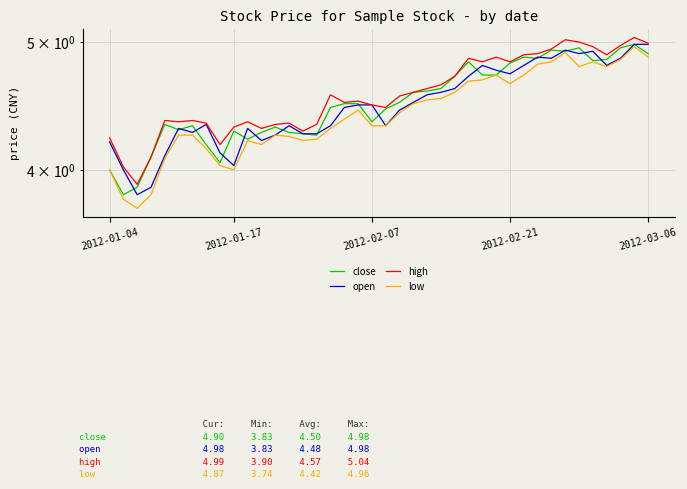

List the series in order of their overall mean, highest first.

high, close, open, low